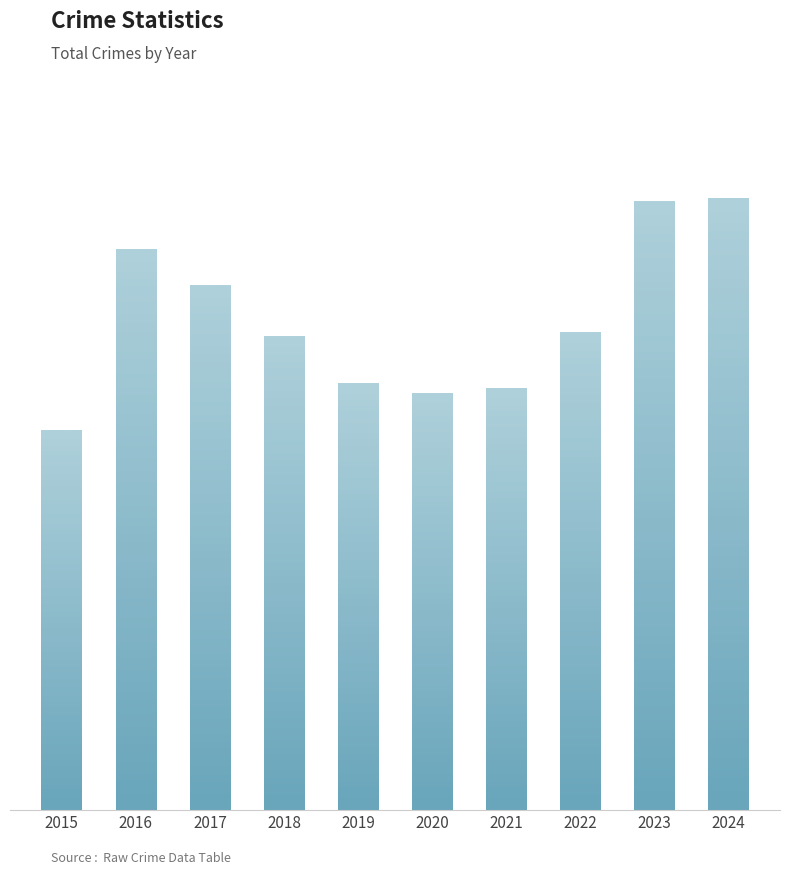

Read the value at 2022.

391